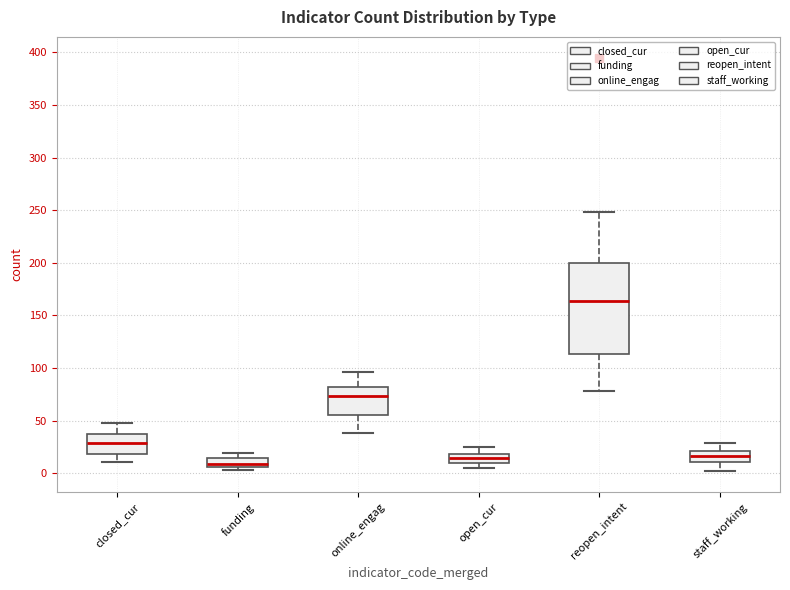

Reading left to right, transcribe this box plot: for each box, give where its median line is, the range the box spans, and where its two whiskers end, as read against the y-axis. The values are not printed on the chart, so give them approximately, as read against the axis.

closed_cur: median 30, box 20 to 35, whiskers 10 to 50
funding: median 10, box 5 to 15, whiskers 5 (just below the box's lower edge) to 20
online_engag: median 75, box 55 to 80, whiskers 40 to 95
open_cur: median 15, box 10 to 20, whiskers 5 to 25
reopen_intent: median 165, box 115 to 200, whiskers 80 to 250
staff_working: median 15, box 10 to 20, whiskers 0 to 30